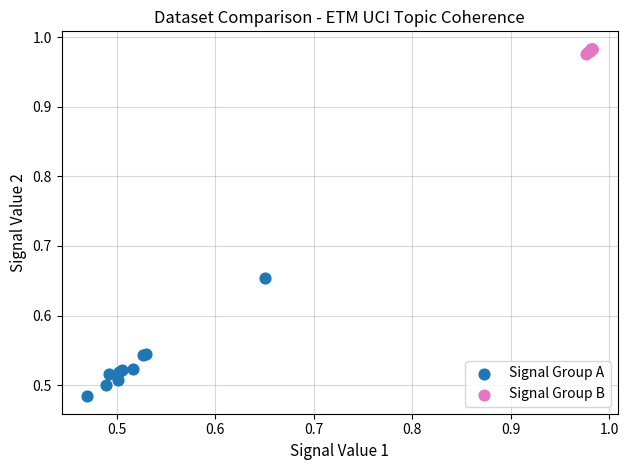

Which series has the largest Y range (max minus min)?

Signal Group A